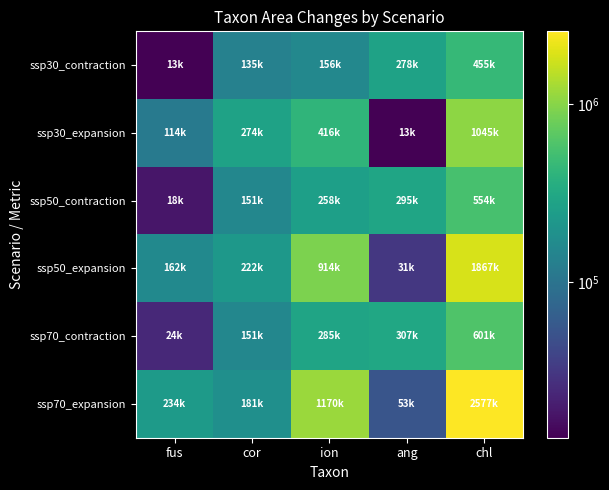

What is the total value across all series at fus?

564840.1